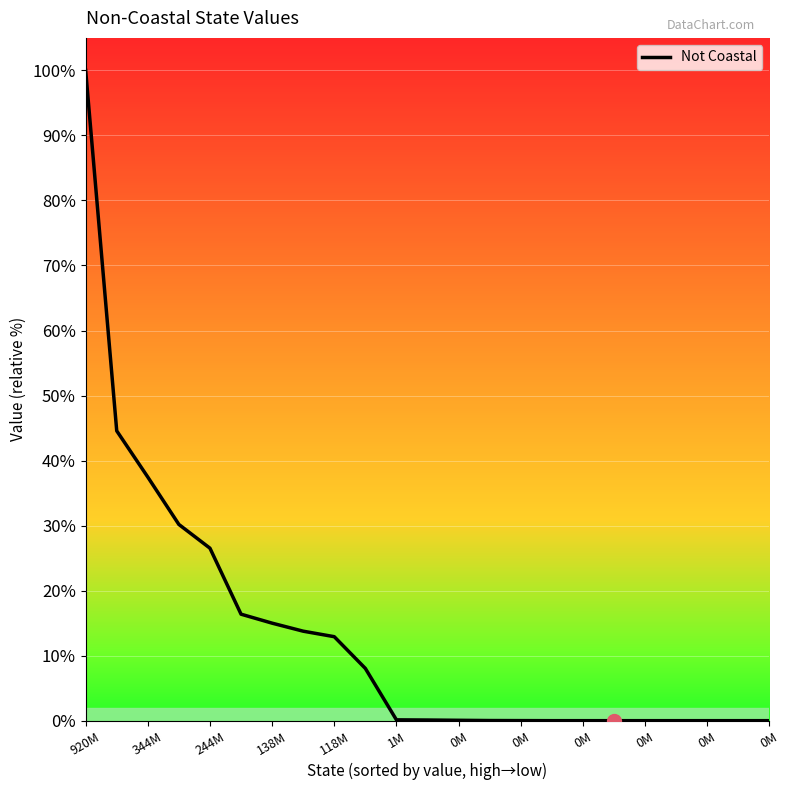

Reading left to right, what are all the values shown in this chart?

920547015	410276139	344830939	277775058	244169890	150761278	138060064	126696567	118899850	73999548	1185599	930958	550425	201753	100344	5773	1844	0	0	0	0	0	0